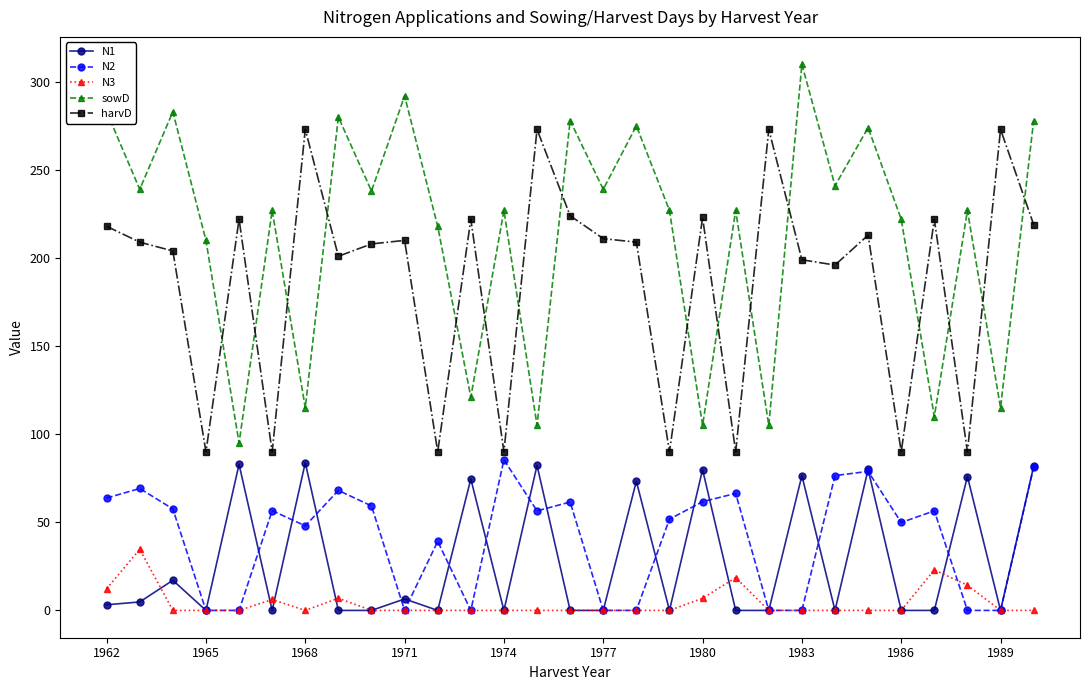

Which series has the largest range (max minus min)?

sowD